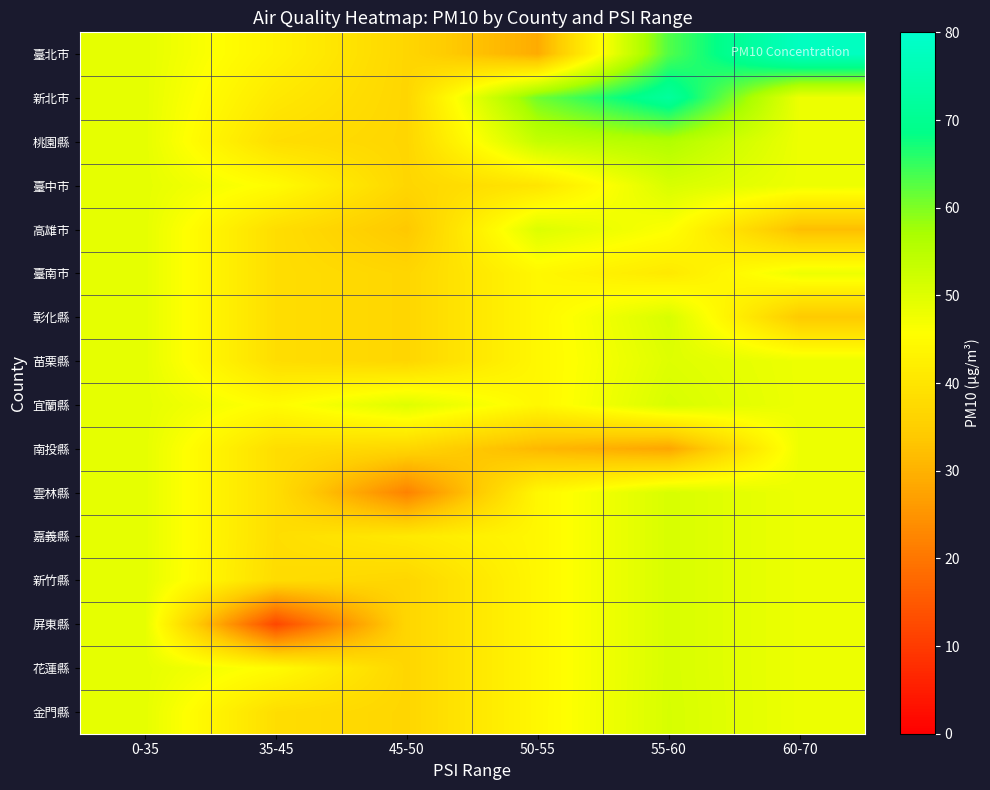

What is the spread (max minus min) of values at 55-60?

44.0